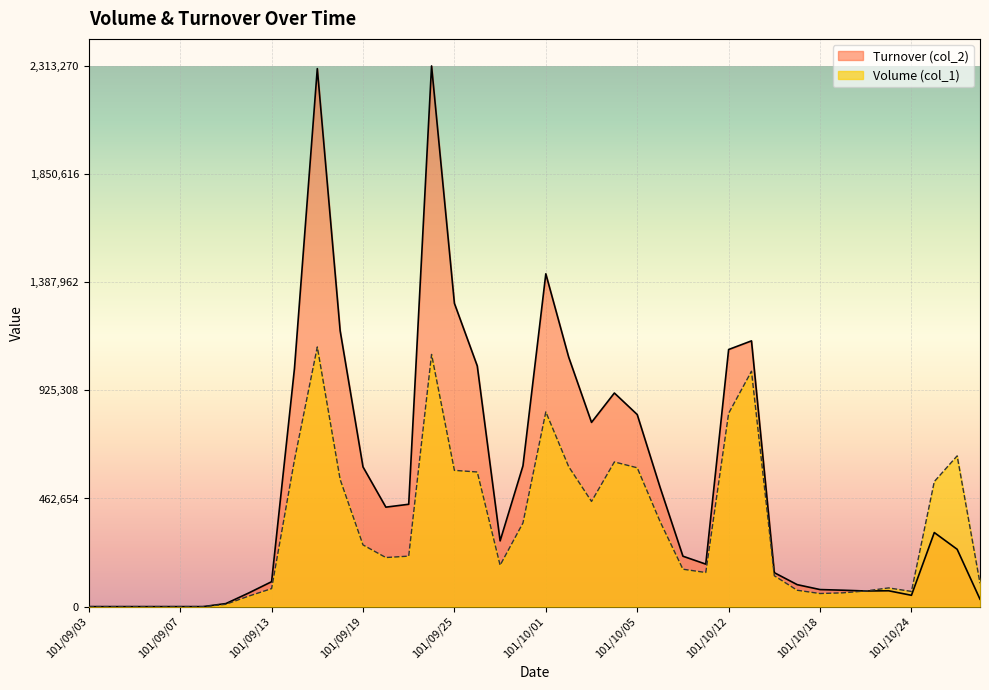

What is the difference between the second highest and minimum values in the Volume (col_1) series?

1079000